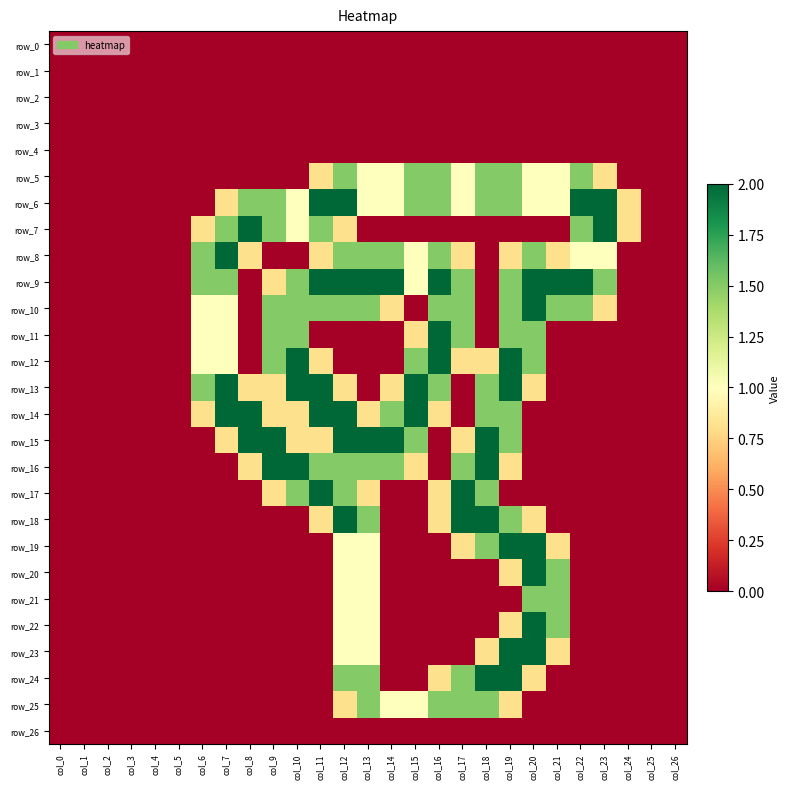

True or false: row_1 has a value of 0.0 at col_18.

True